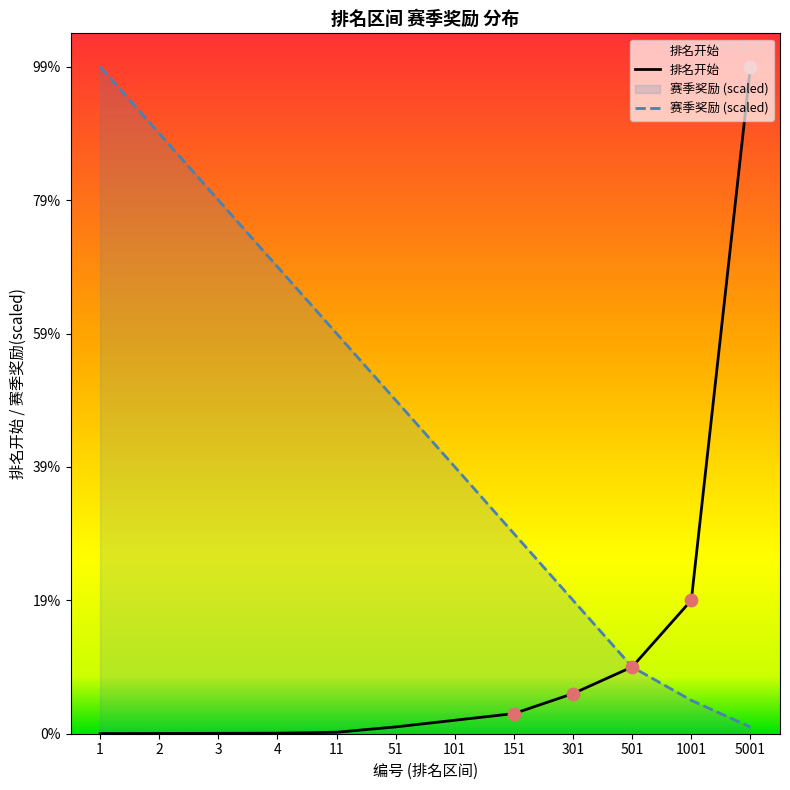

What are all the series names shown in the legend?

排名开始, 赛季奖励